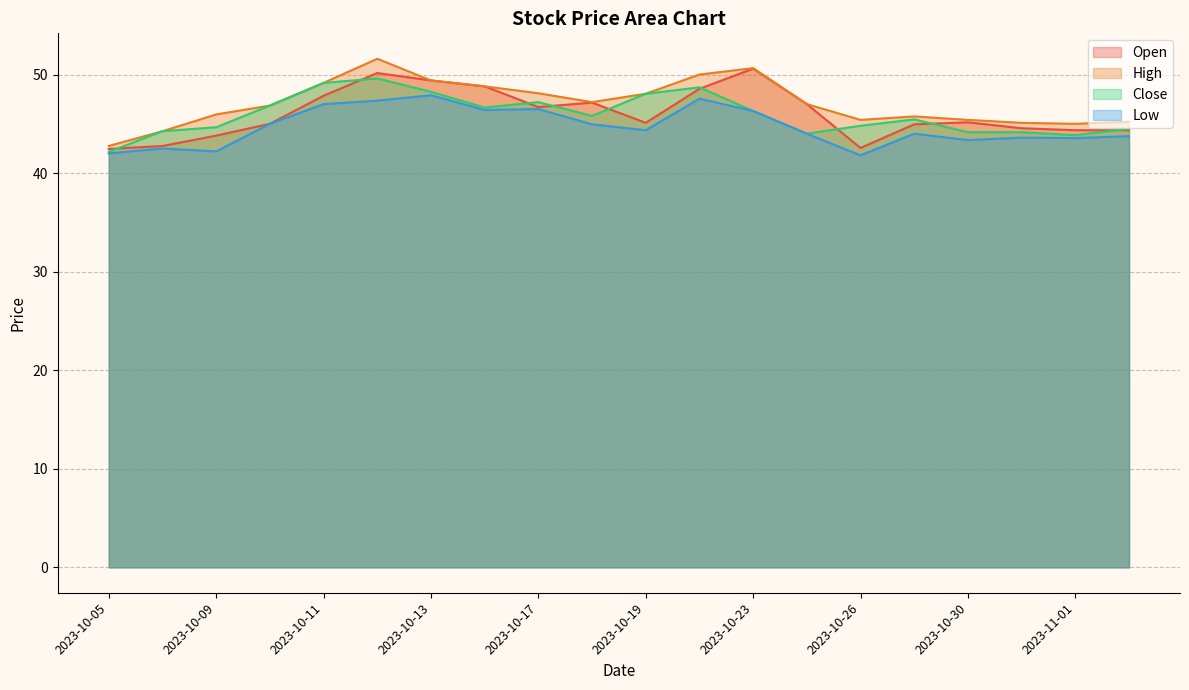

What is the spread (max minus min) of values at 2023-10-09?

3.8